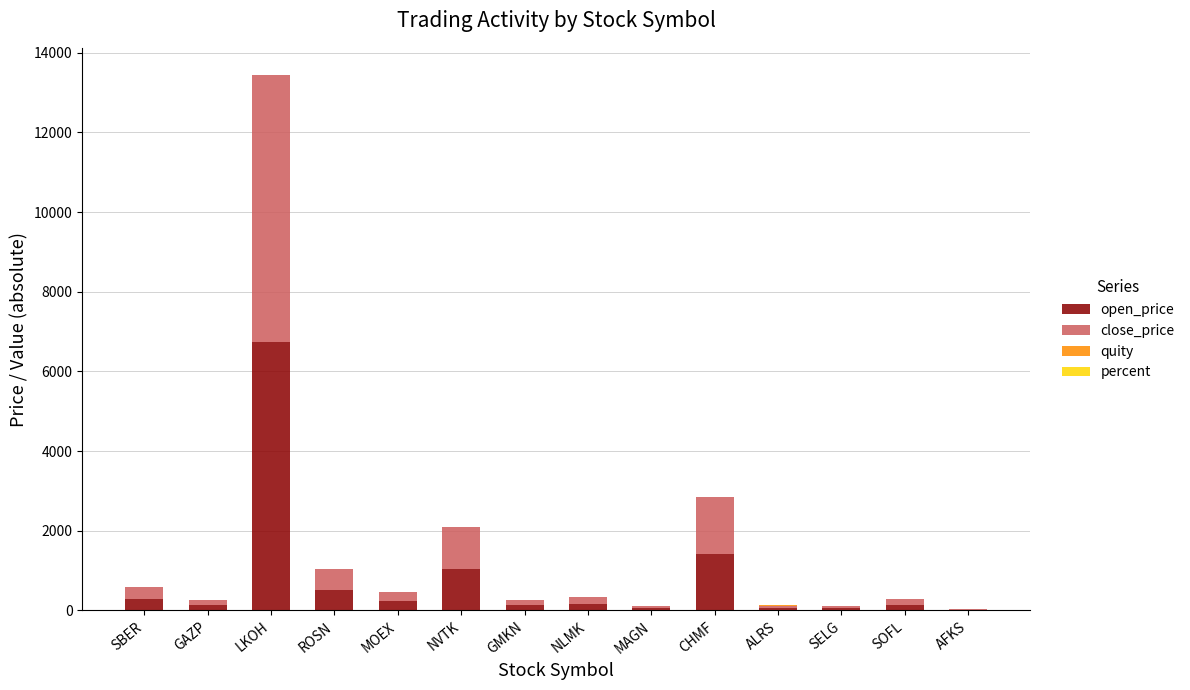

What is the total value across all series at GMKN?

260.9